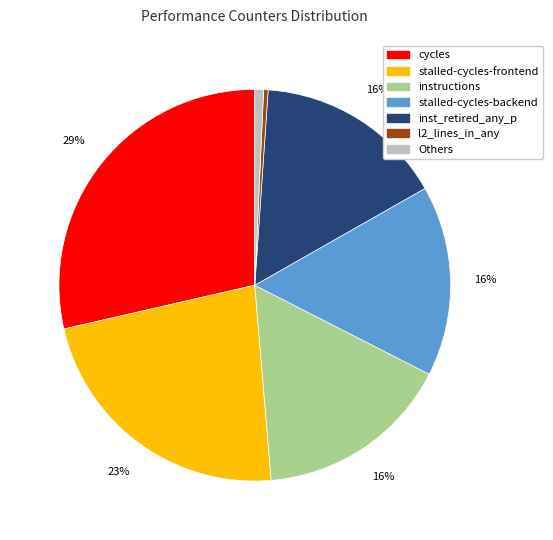

Is there any slice that represents more than half of the pie?

No